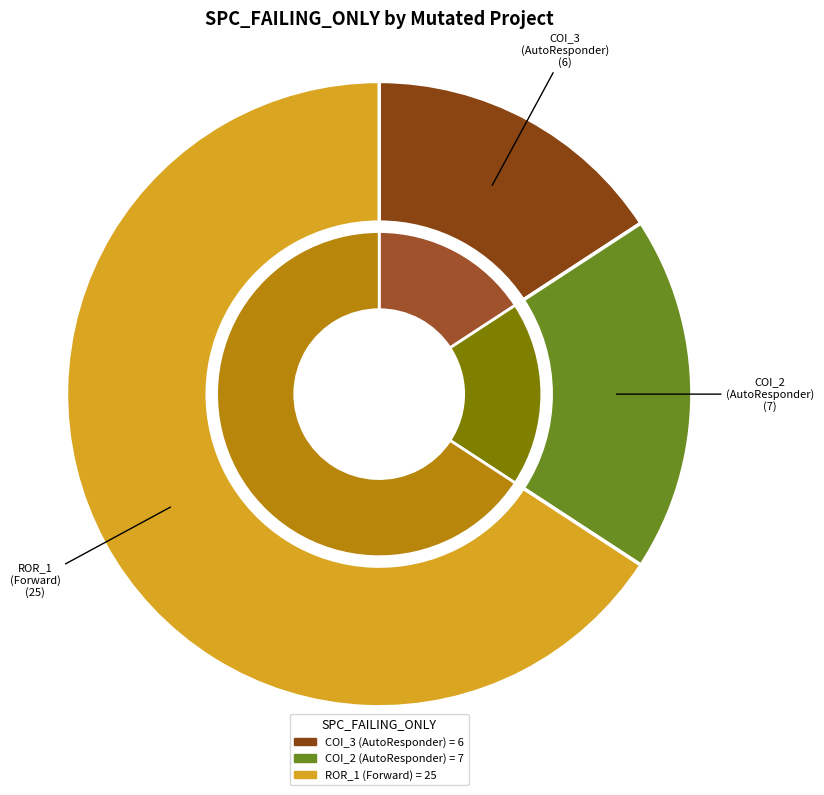

What is the largest slice in the pie chart?

Forward.EmailSystem.Client.ROR_1